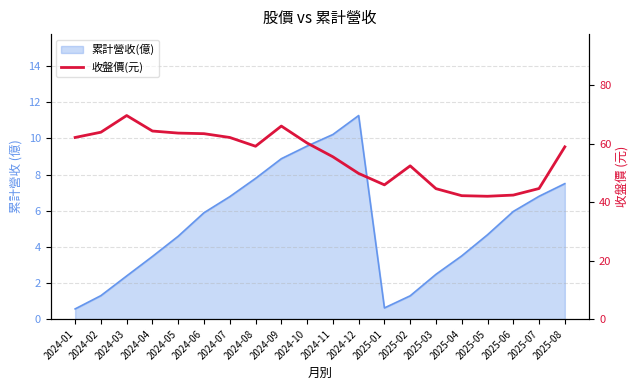

Where is the first local maximum?

2024-03